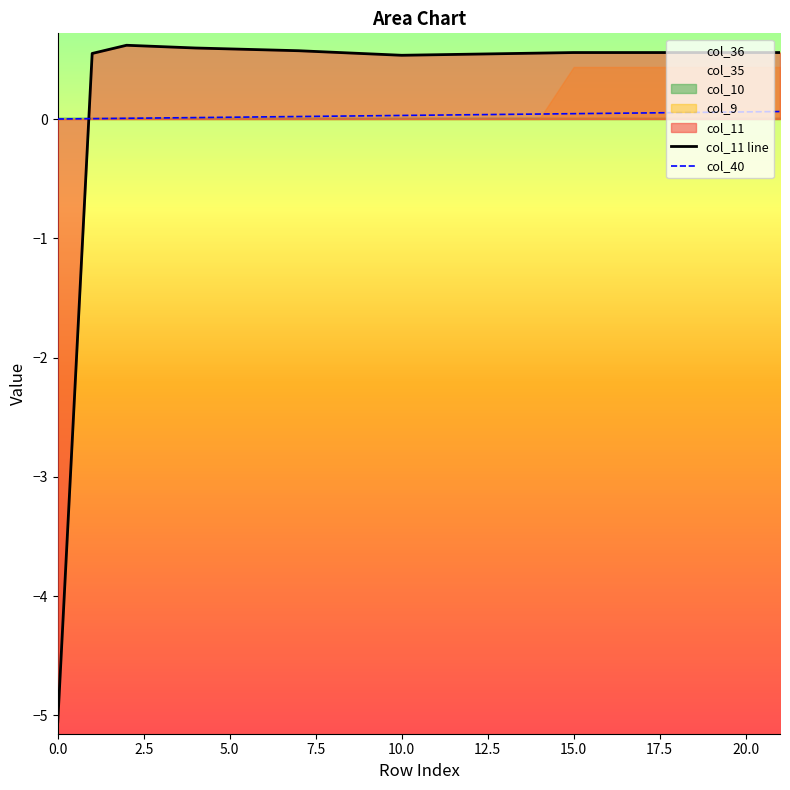

Reading left to right, extract all data points from this chart.

col_11 line: -5.1	0.5	0.6	0.6	0.6	0.6	0.6	0.6	0.6	0.5	0.5	0.5	0.5	0.5	0.6	0.6	0.6	0.6	0.6	0.6	0.6	0.6
col_40: 0.0	0.0	0.0	0.0	0.0	0.0	0.0	0.0	0.0	0.0	0.0	0.0	0.0	0.0	0.0	0.0	0.0	0.1	0.1	0.1	0.1	0.1